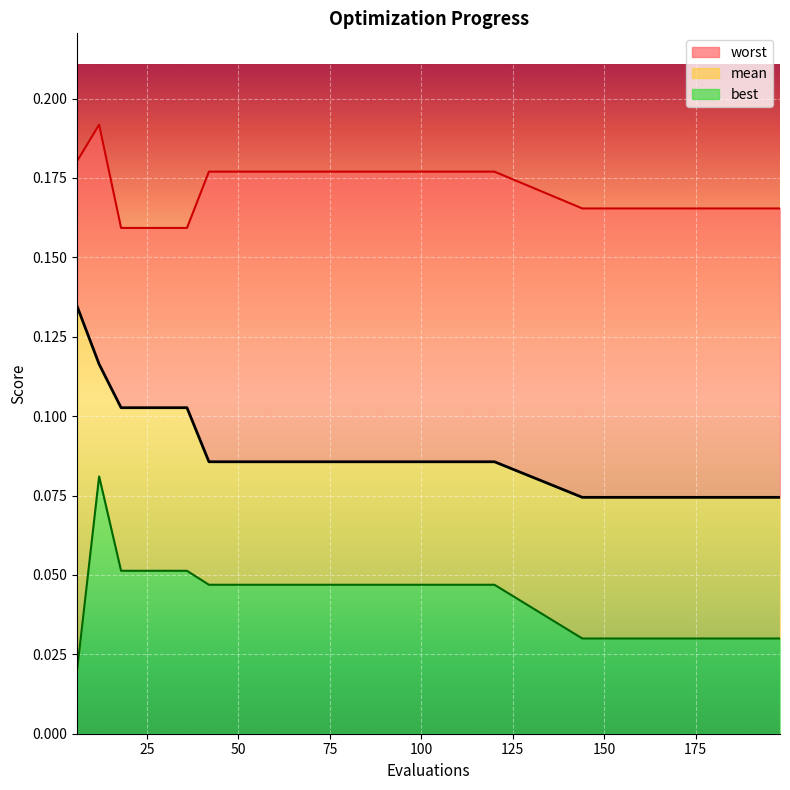

Rank the categories by mean value from highest to lowest.

6, 12, 18, 24, 30, 36, 42, 48, 54, 60, 66, 72, 78, 84, 90, 96, 102, 108, 114, 120, 144, 150, 156, 162, 168, 174, 180, 186, 192, 198